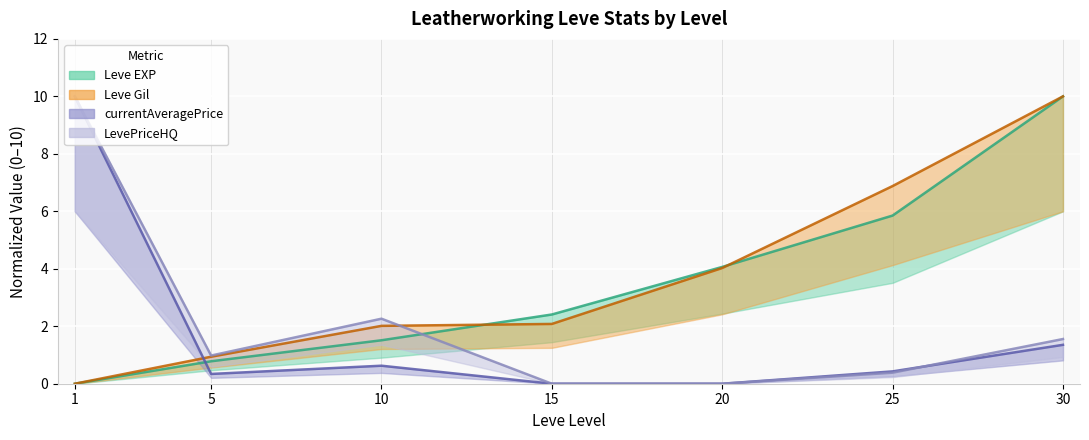

Which series ends up on top after the final intersection of currentAveragePrice and Leve Gil?

Leve Gil